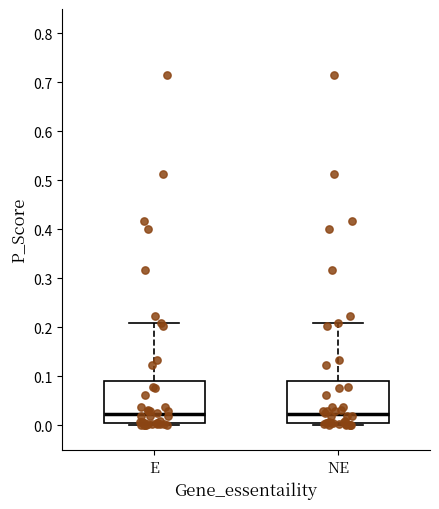

Where does the median line of the box for E sit on the y-axis? The values are not printed on the chart, so give them approximately, as read against the axis.

0.02